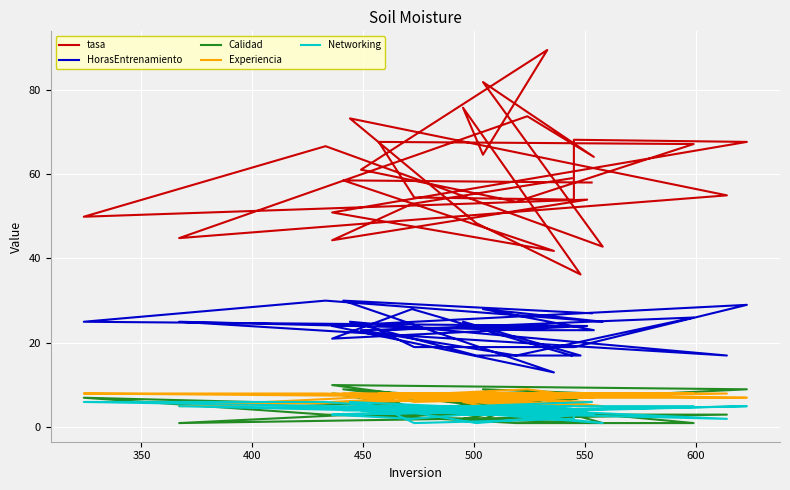

How many data points does each series have?

30